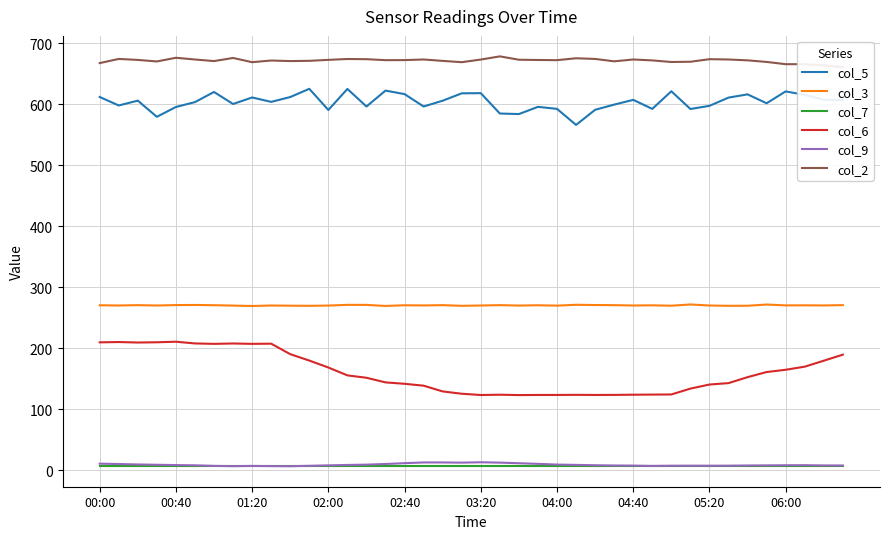

True or false: col_9 and col_6 cross at least once.

False